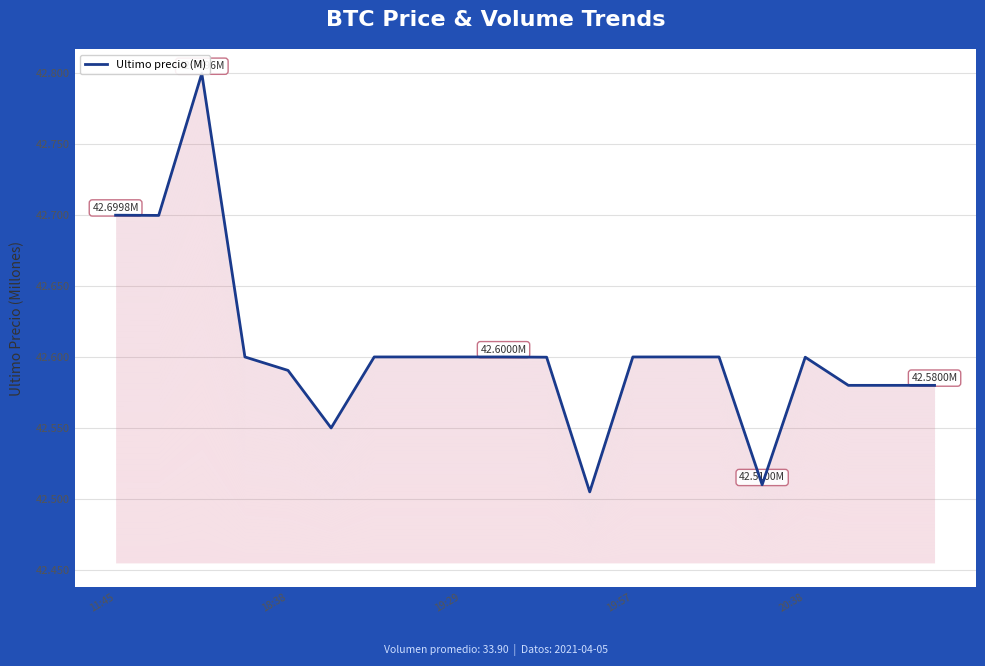

What is the value of the 4th point from the left?

42.6